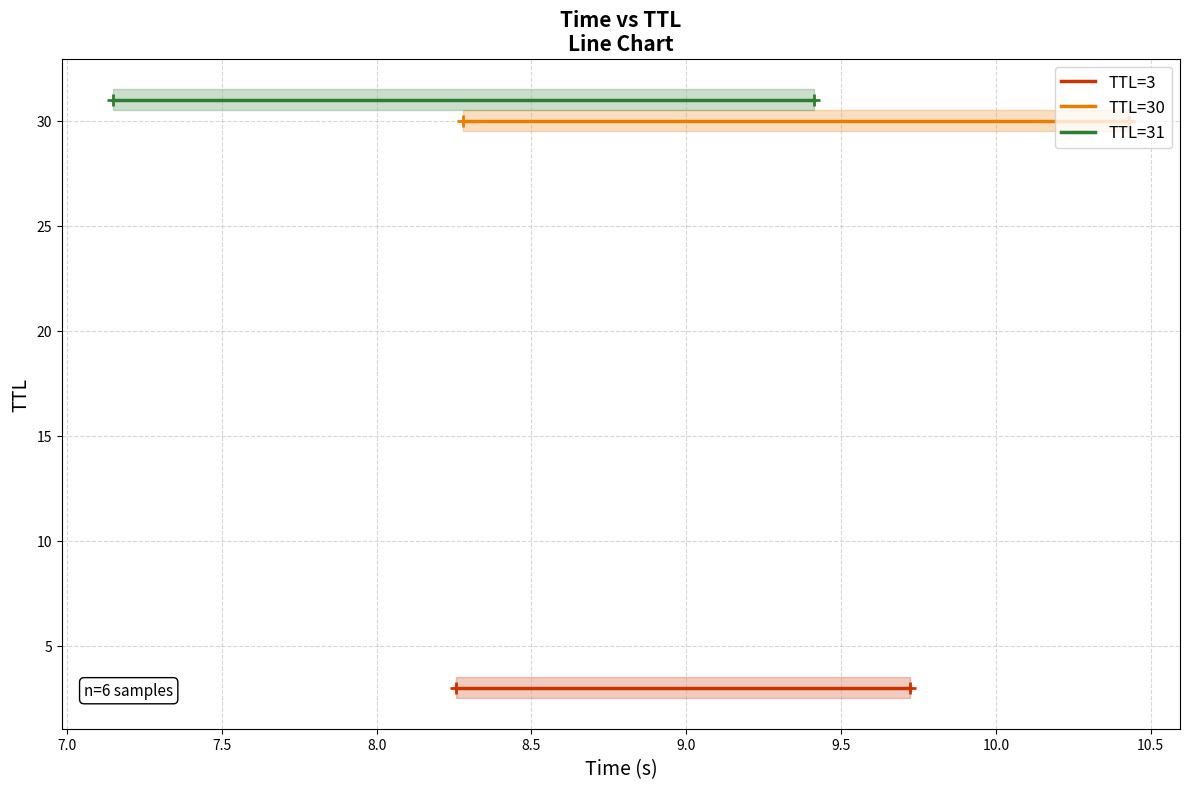

Reading left to right, extract all data points from this chart.

TTL=3: 3	3
TTL=30: 30	30
TTL=31: 31	31